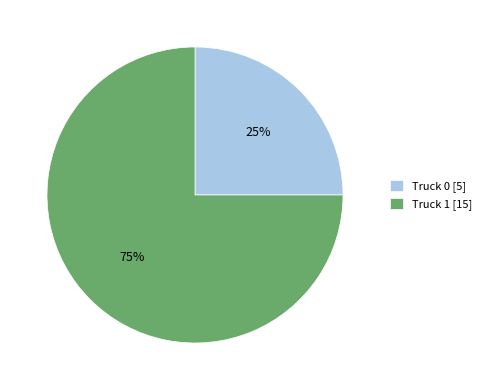

What is the ratio of the value at Truck 0 to the value at Truck 1?

0.3